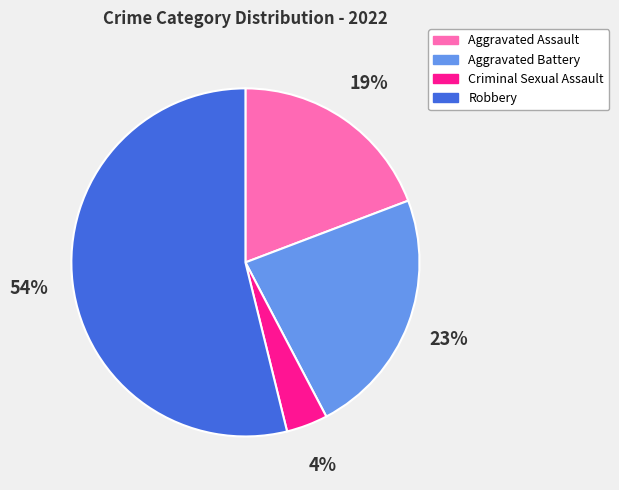

What is the smallest slice in the pie chart?

Criminal Sexual Assault